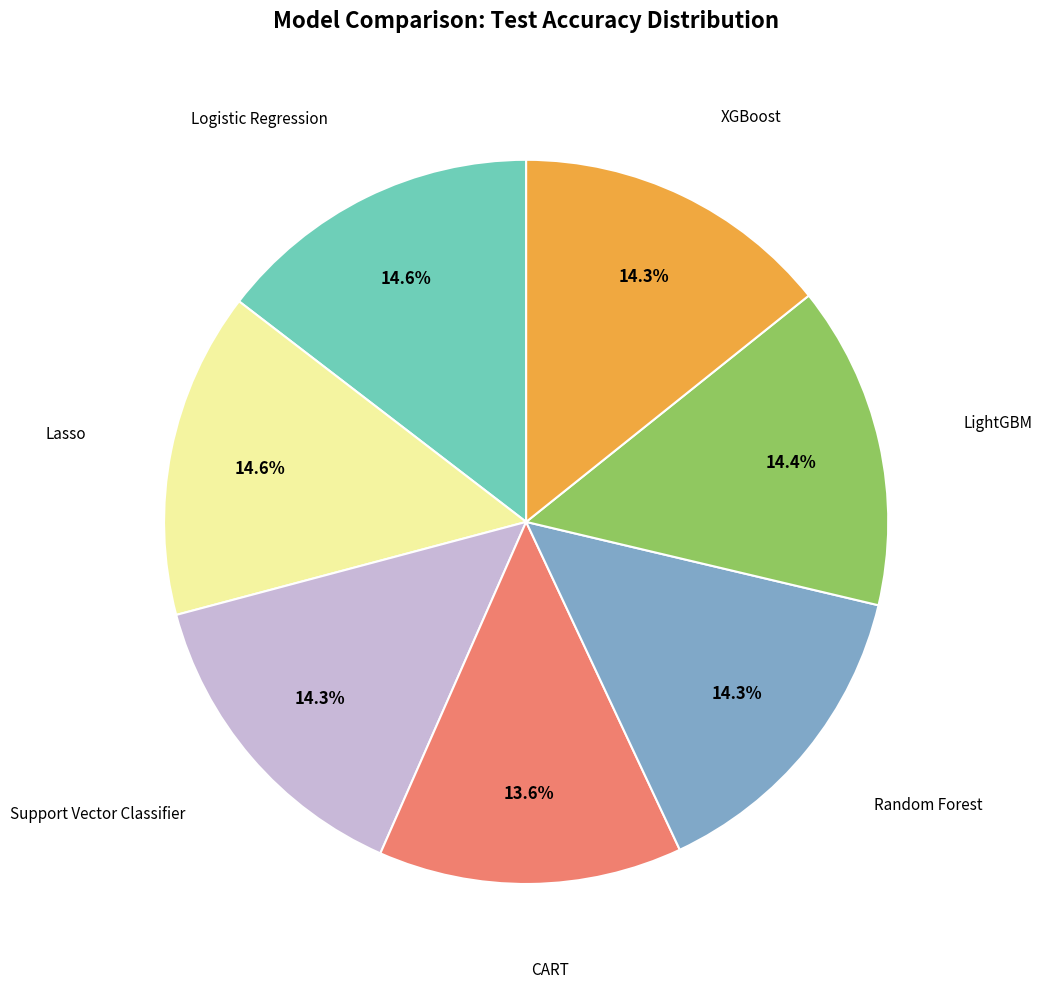

Is there any slice that represents more than half of the pie?

No